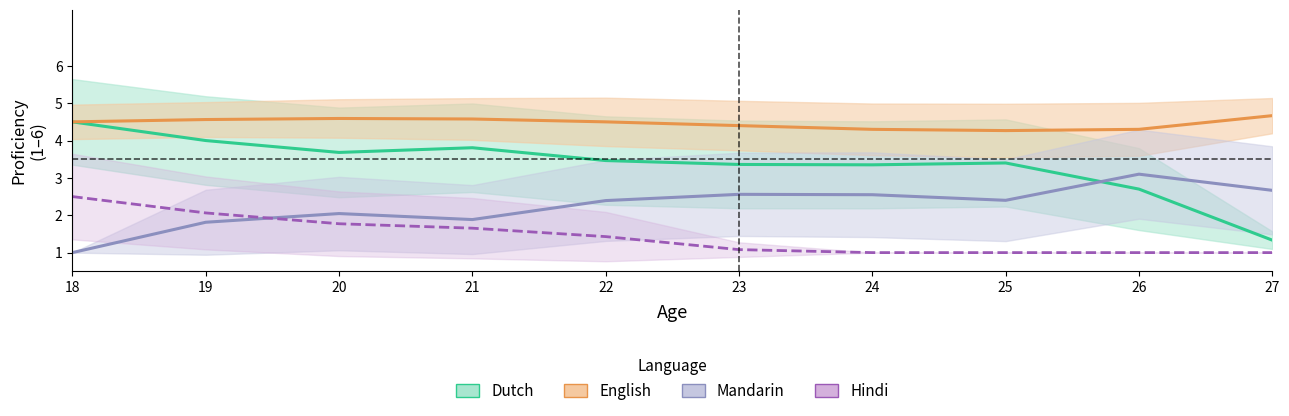

What is the average value of the english series?

4.5